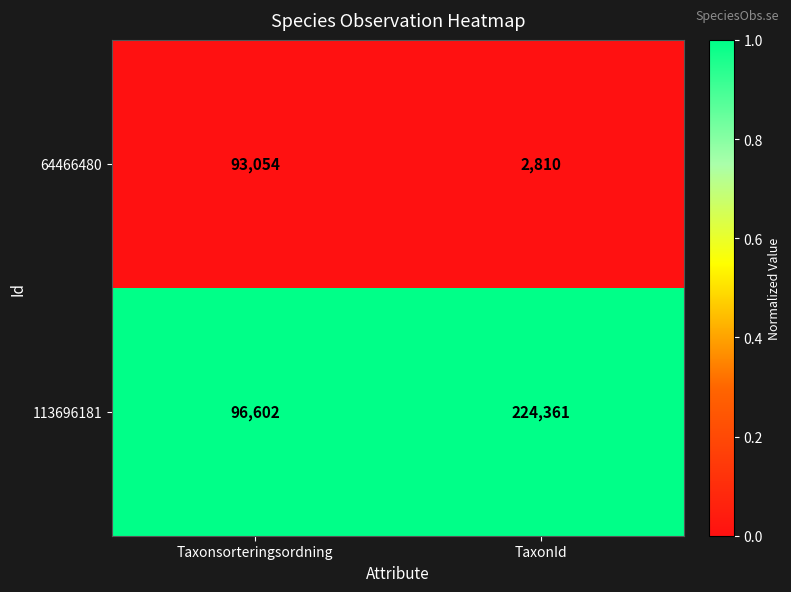

What is the difference between the highest and lowest values at Taxonsorteringsordning?

3548